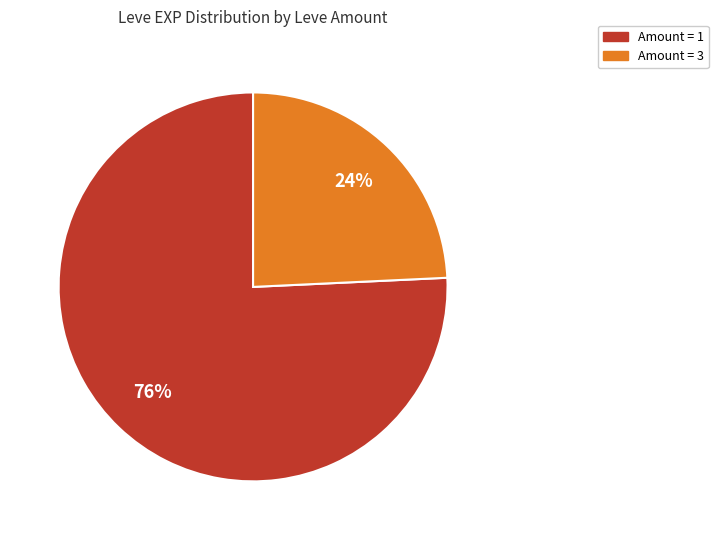

To the nearest percent, what is the difference between the largest and smallest slice percentages?

52%